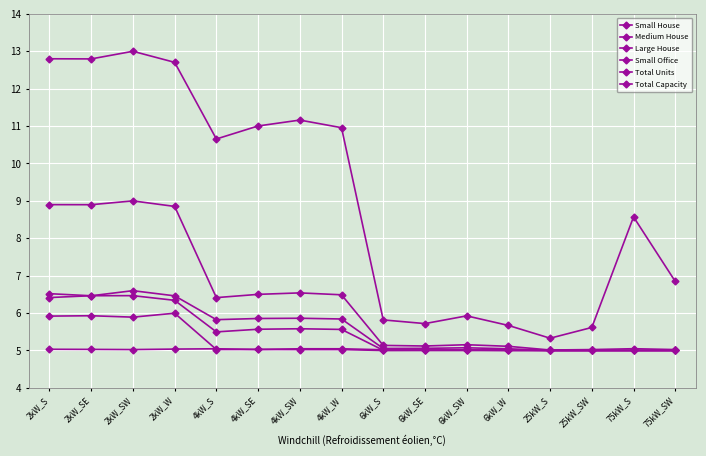

How many data points in Total Units are above 6?

8